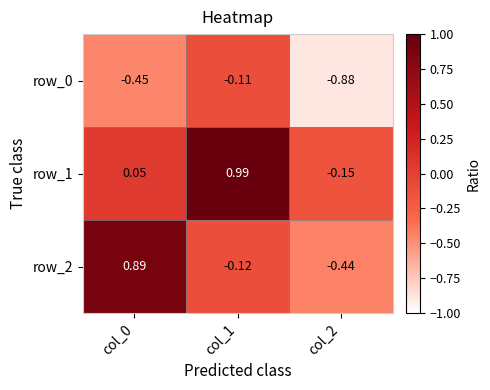

True or false: row_0 has a value of -0.3 at col_2.

False